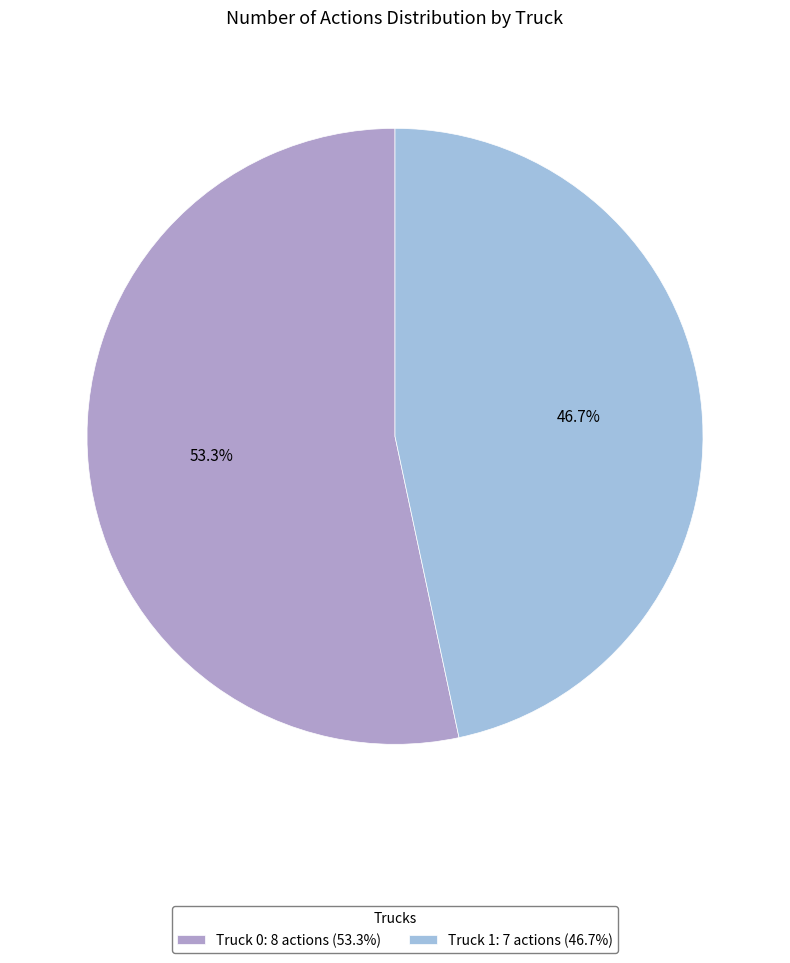

Count the number of slices in the pie.

2